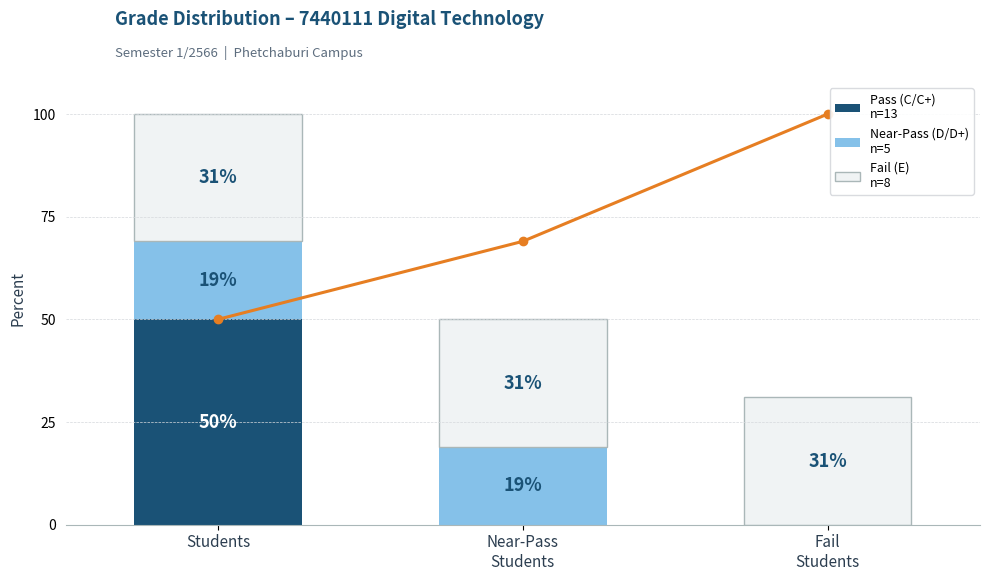

Reading left to right, extract all data points from this chart.

Pass (C / C+): Students=50	Near-Pass
Students=0	Fail
Students=0
Near-Pass (D / D+): Students=19	Near-Pass
Students=19	Fail
Students=0
Fail (E): Students=31	Near-Pass
Students=31	Fail
Students=31